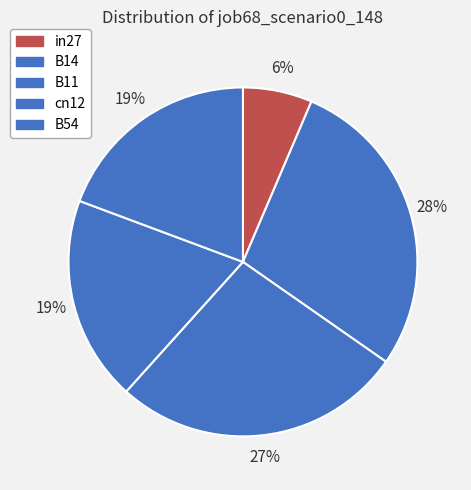

How much of the chart is everything except cn12?

81.0%